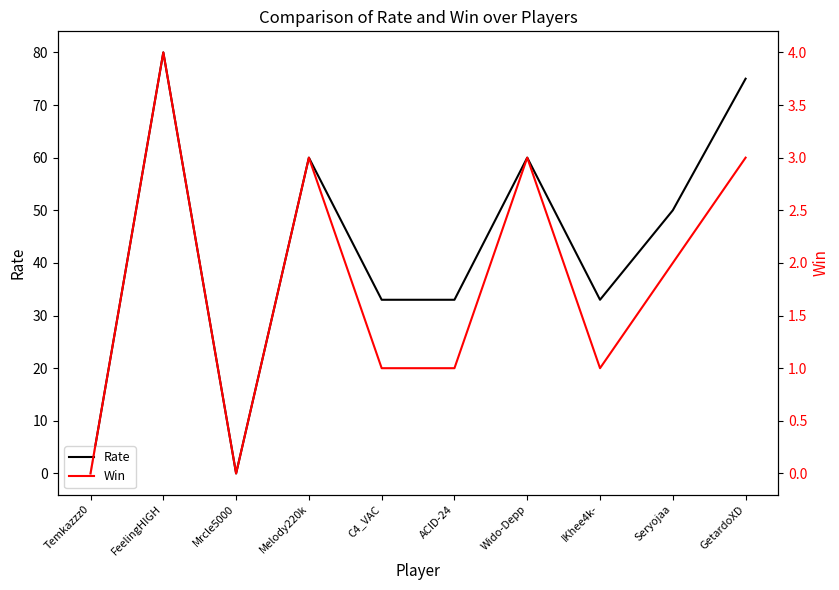

At GetardoXD, list the series in order from smallest to largest.

Win, Rate